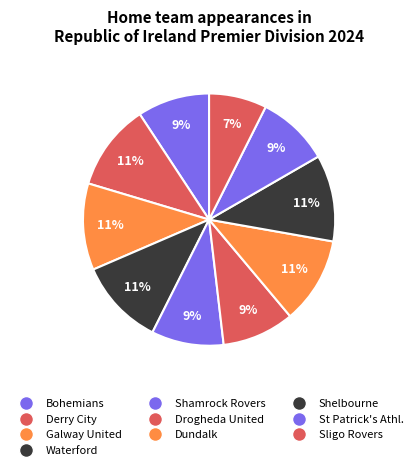

Count the number of slices in the pie.

10